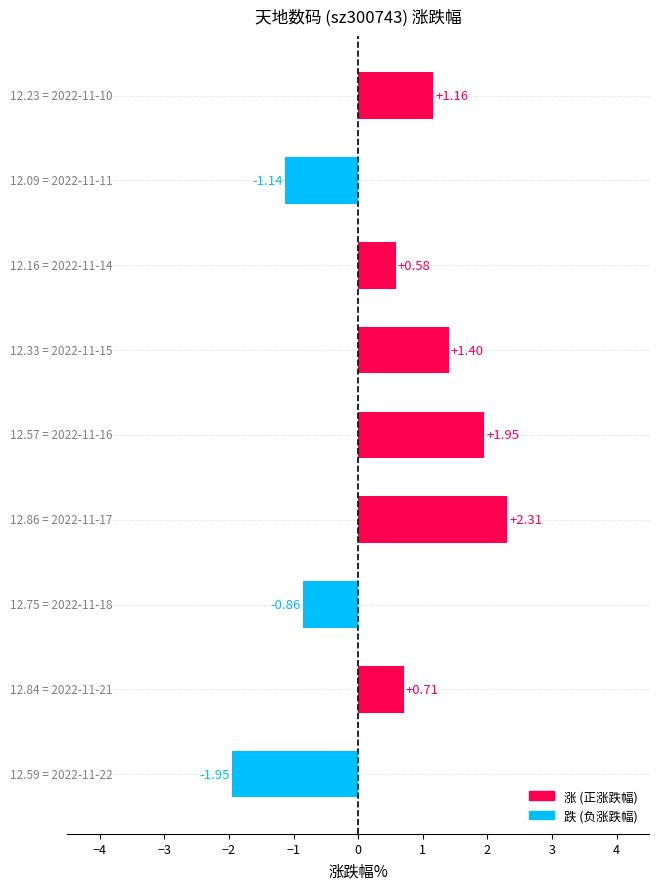

What is the difference between the second highest and minimum values?

3.9